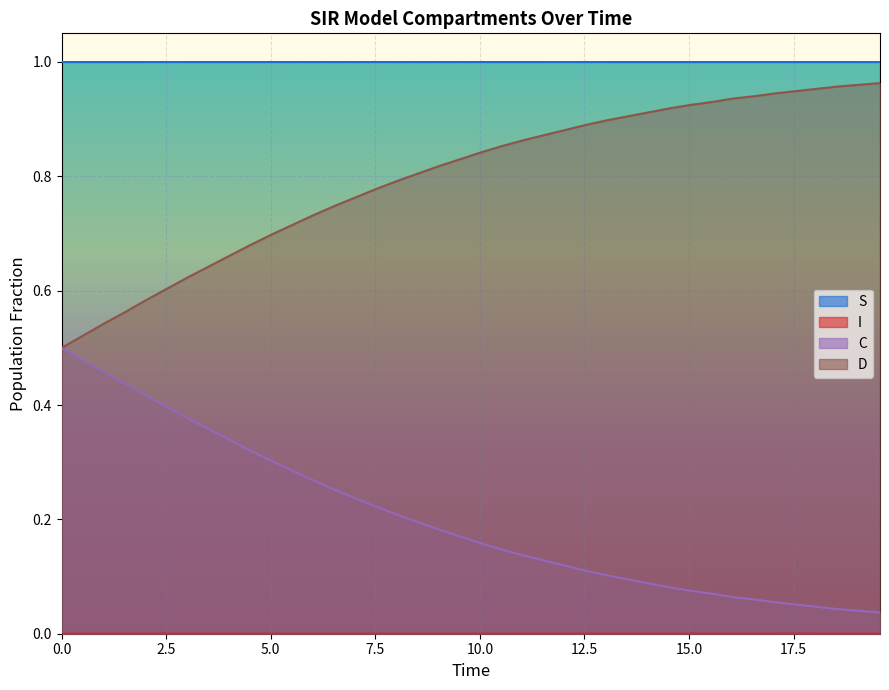

What is the average value of the S series?

1.0